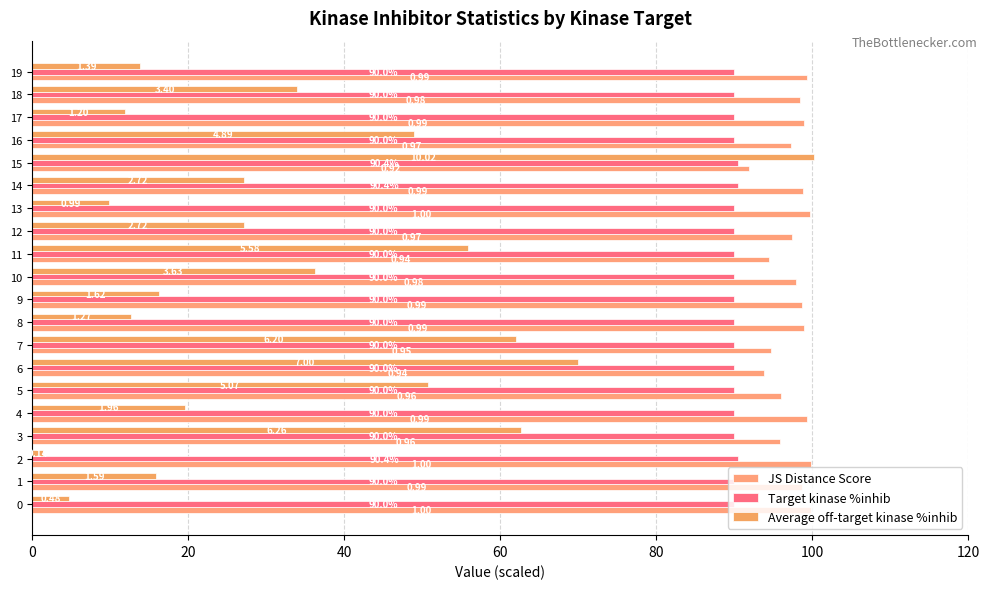

Count the number of data series in this chart.

3